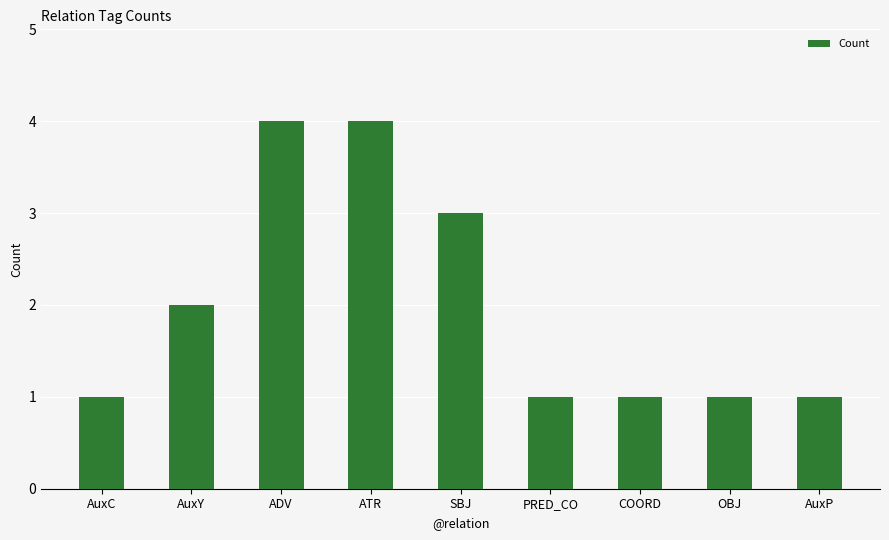

Which has a higher value, ADV or PRED_CO?

ADV